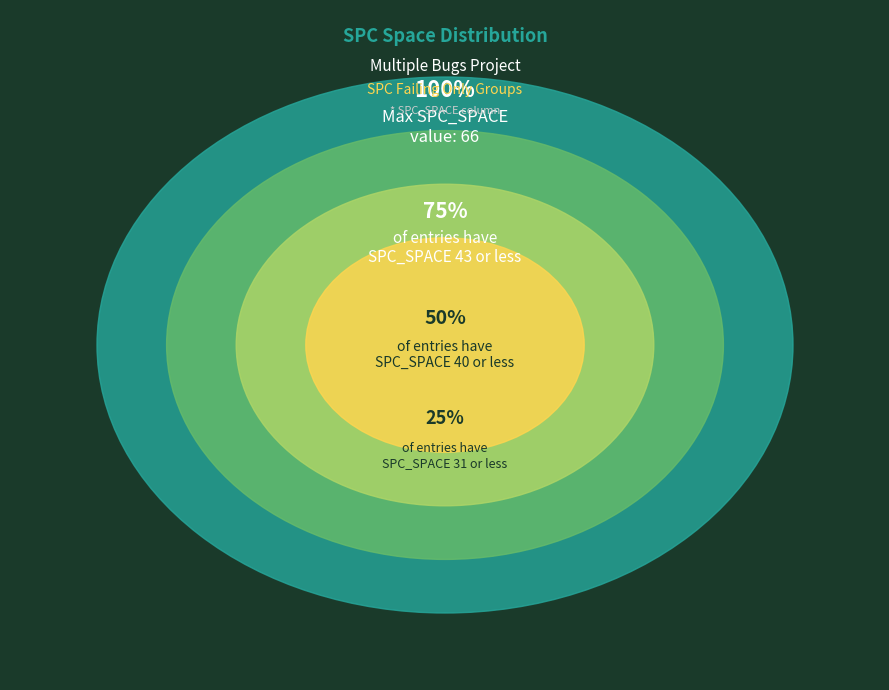

The 3 slice represents 17% of the pie. True or false?

False